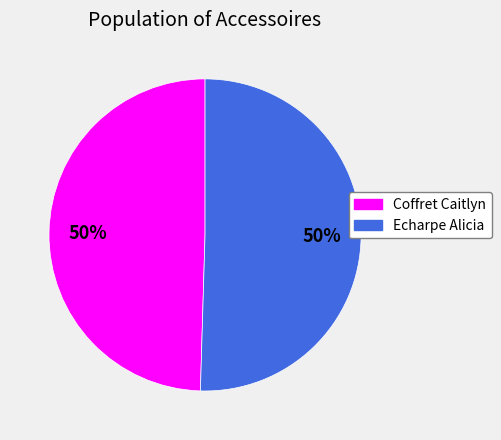

To the nearest percent, what percentage of the pie is Echarpe Alicia?

50%